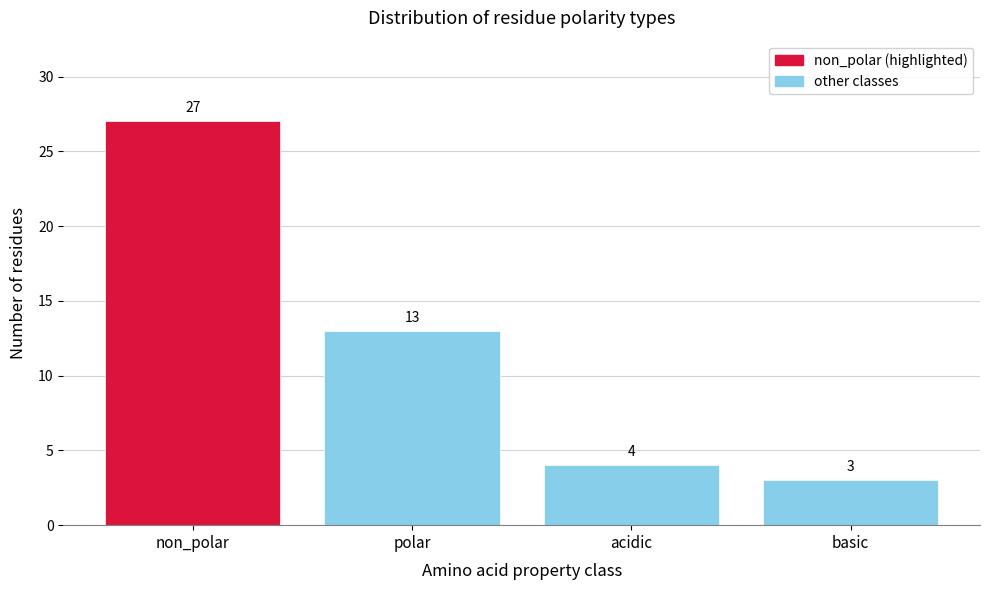

Reading left to right, list all the values displayed in this chart.

non_polar=27	polar=13	acidic=4	basic=3